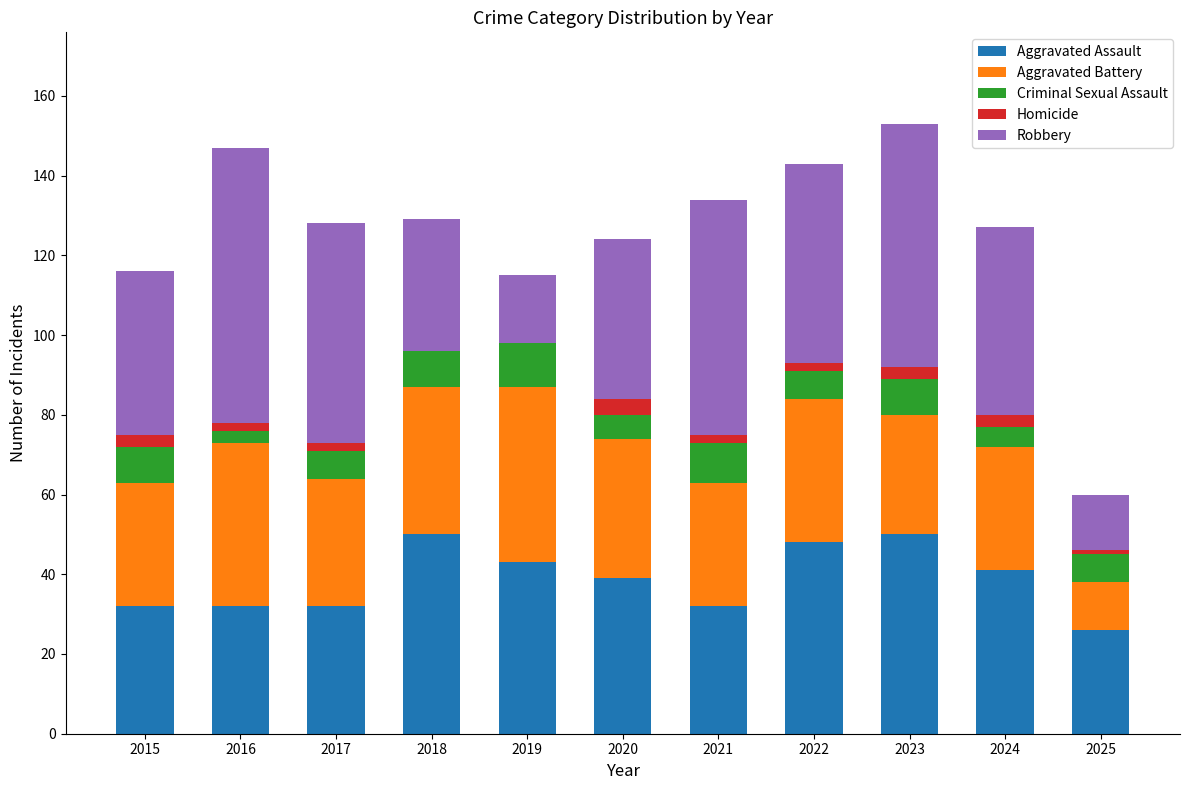

What is the total value across all series at 2018?

129